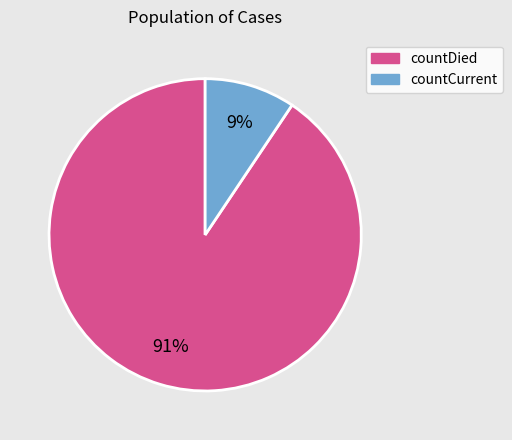

What percentage is the countCurrent slice, to the nearest percent?

9%